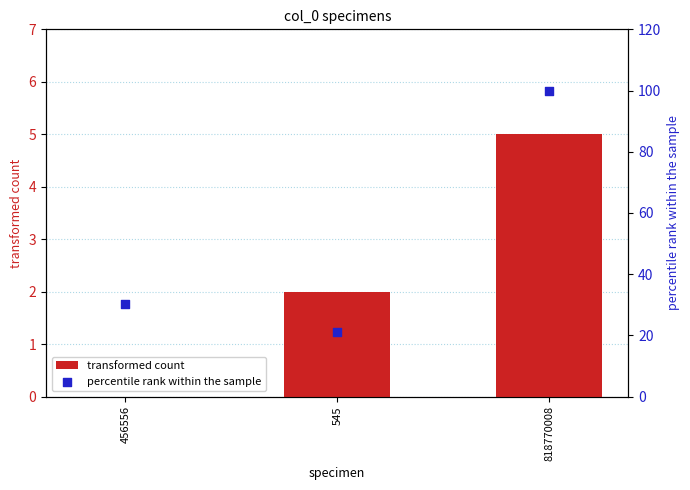

At how many categories does at least one series exceed 51?

1